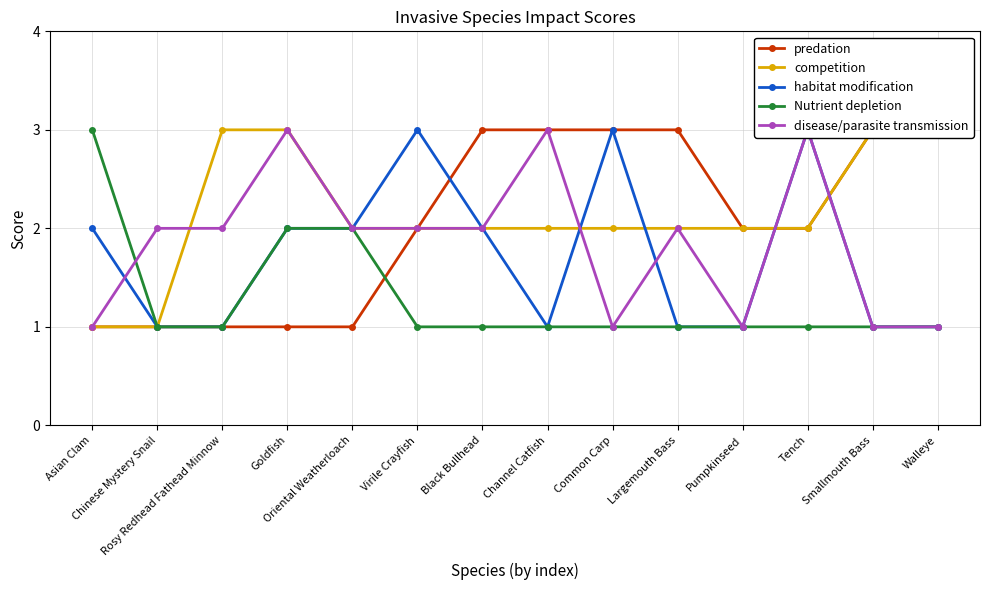

Which series has the widest spread of values?

predation